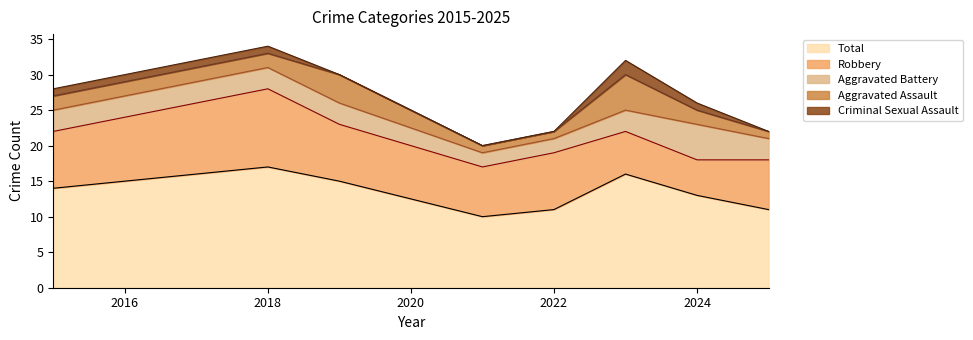

Between 2025 and 2015, which is larger?

2015